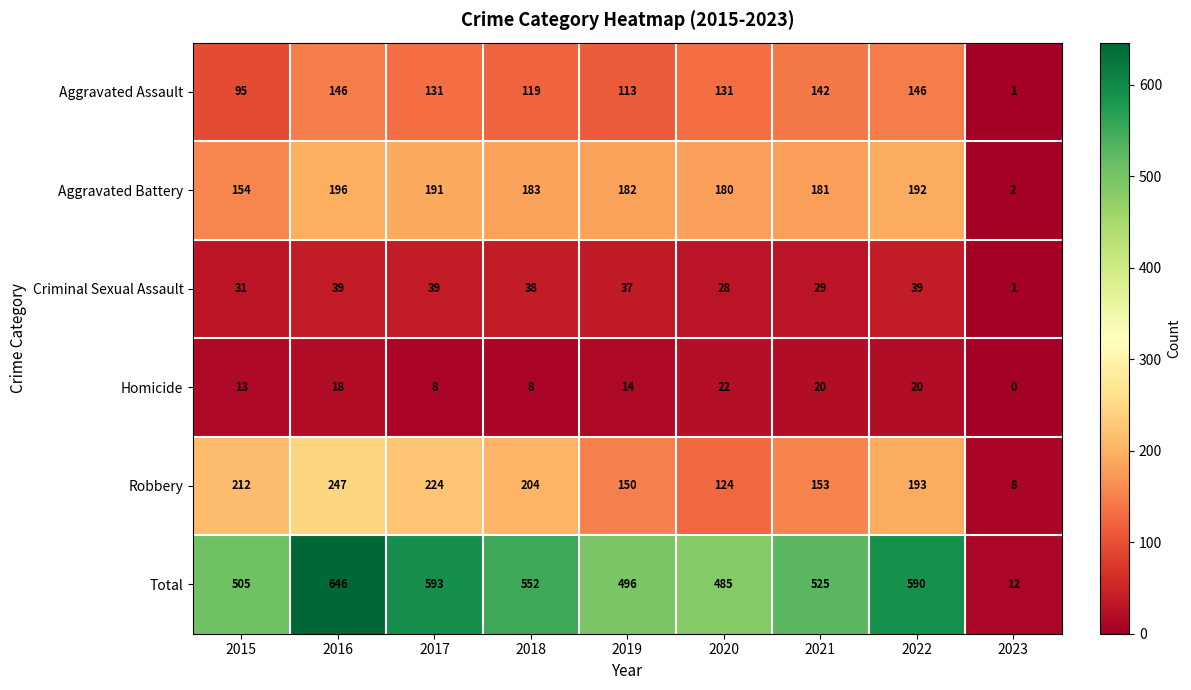

Which series has the largest total across all categories?

Total